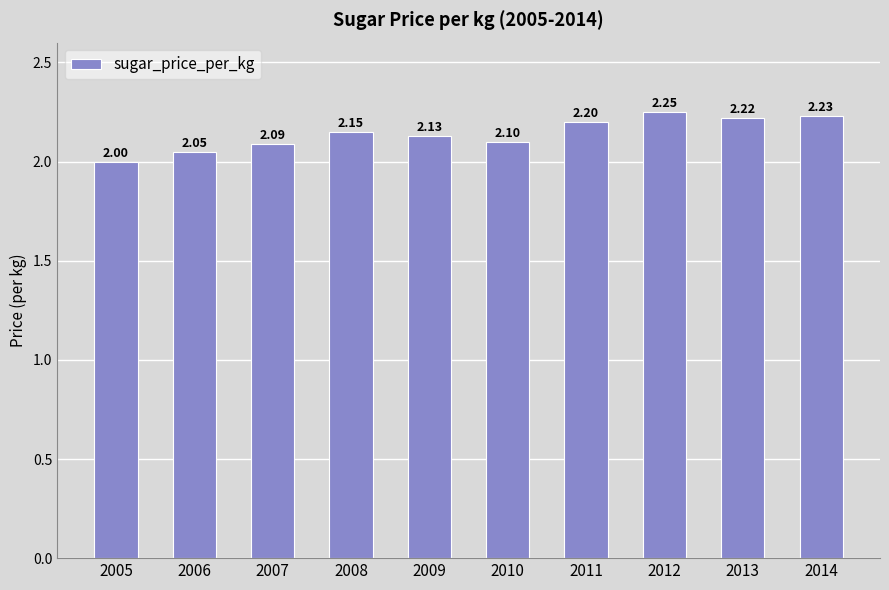

How many values exceed 2?

9